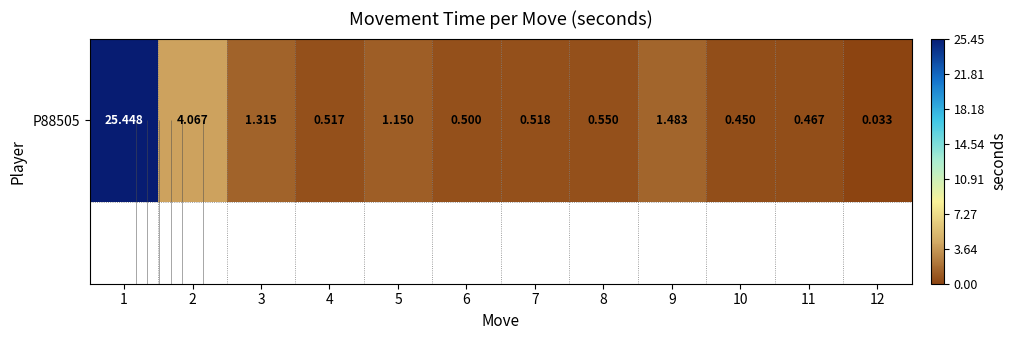

Reading left to right, transcribe all the data shown in this chart.

1=25.4	2=4.1	3=1.3	4=0.5	5=1.1	6=0.5	7=0.5	8=0.6	9=1.5	10=0.4	11=0.5	12=0.0